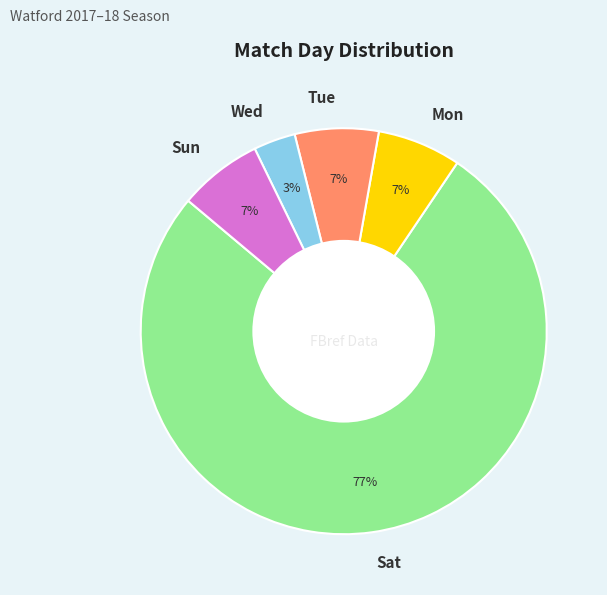

To the nearest percent, what portion does Wed represent?

3%